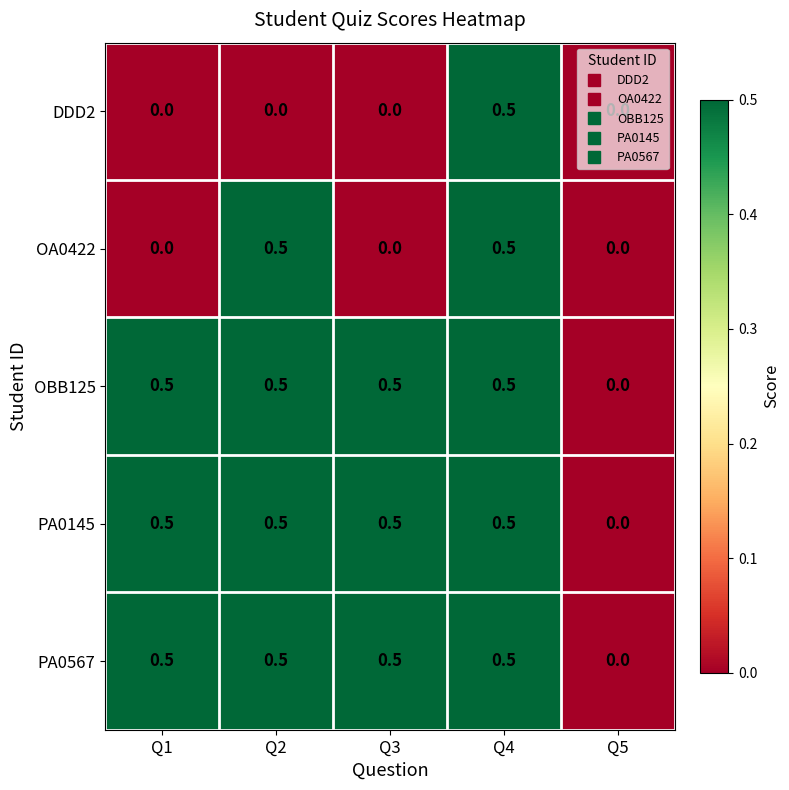

What is the difference between the highest and lowest values at Q1?

0.5